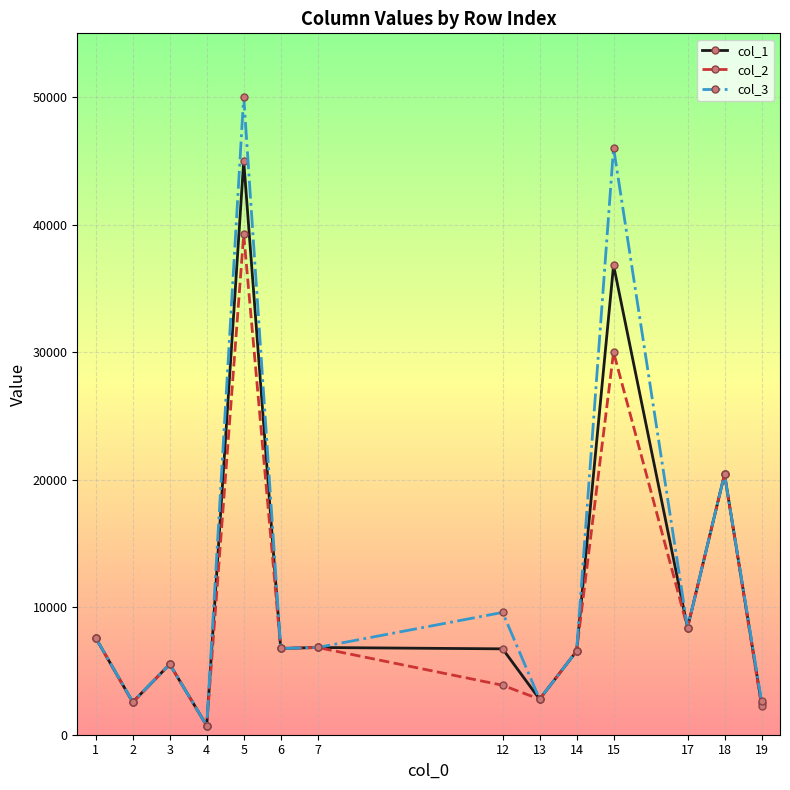

What are all the series names shown in the legend?

col_1, col_2, col_3